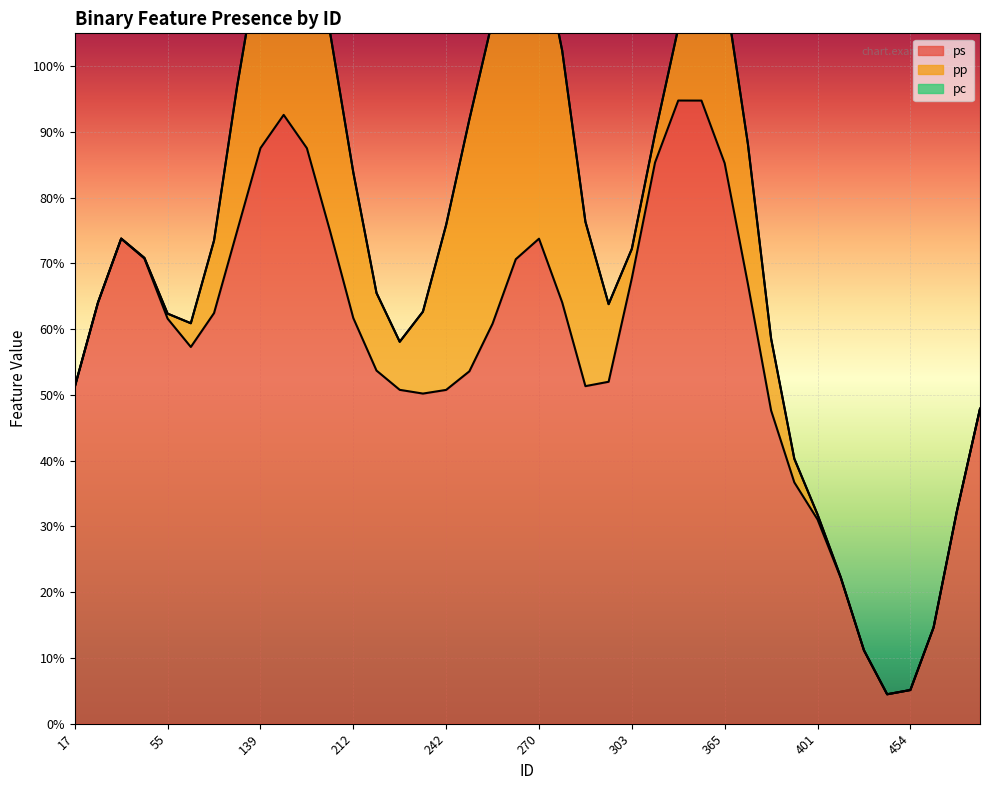

At which category is the sum across all series the highest?

139